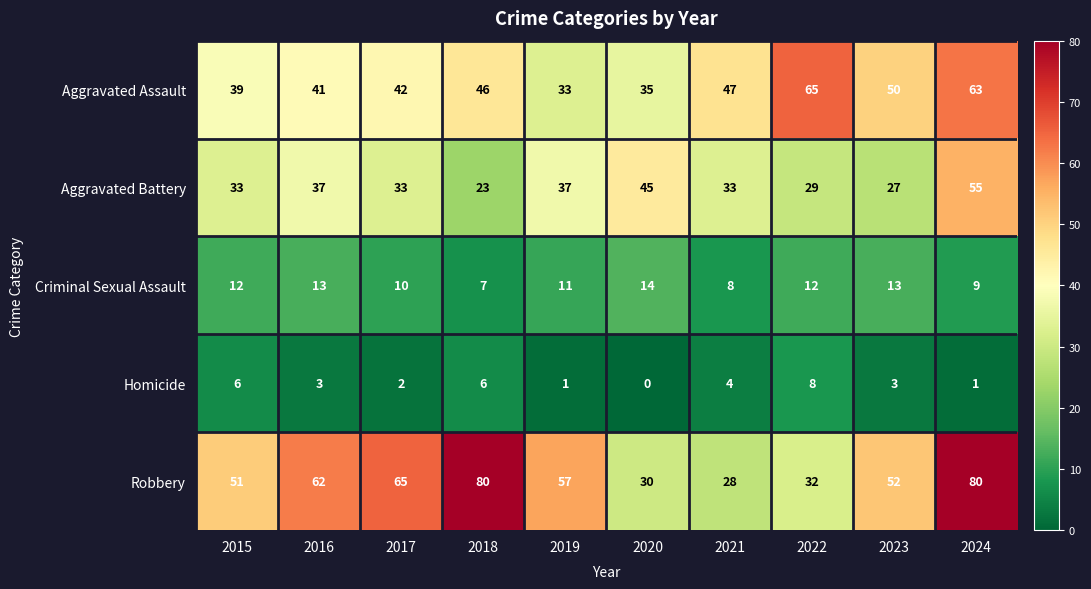

What is the total value across all series at 2016?

156